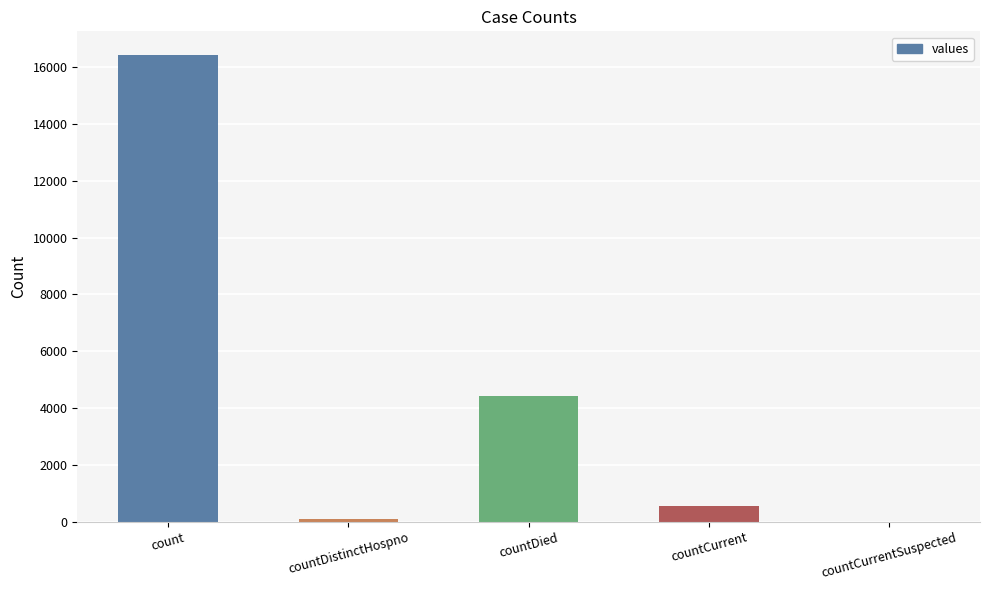

What is the sum of all values?

21477